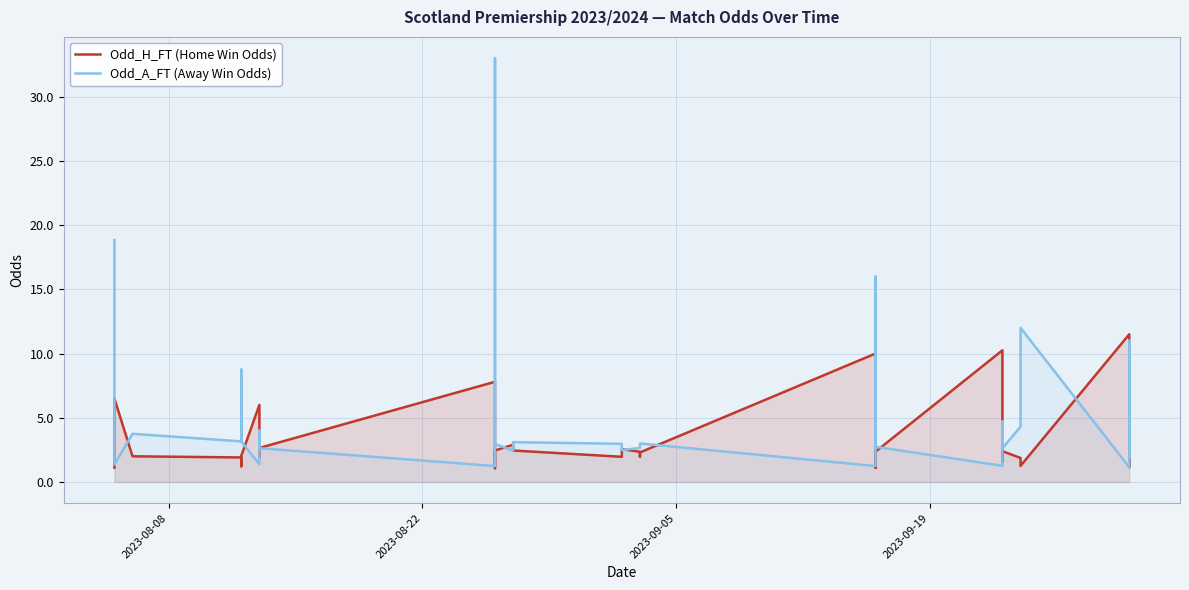

What is the value of the Odd_H_FT (Home Win Odds) point at the 3rd from the left?

2.9